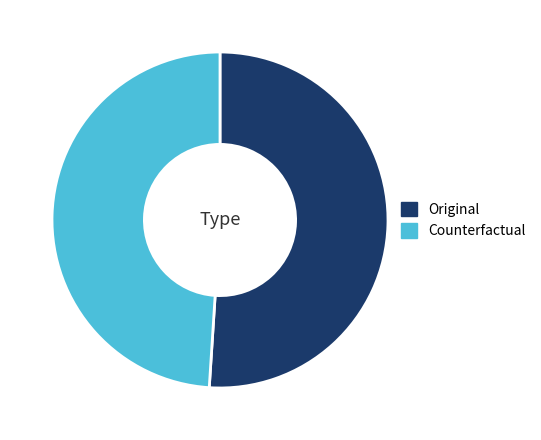

Rank the categories by value from highest to lowest.

Original, Counterfactual